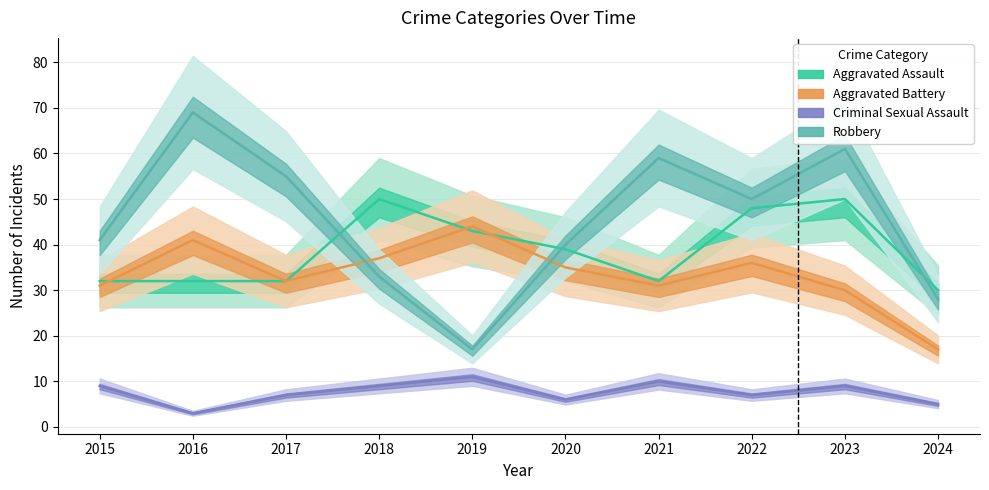

What is the value of the Robbery point at the 3rd from the left?

55